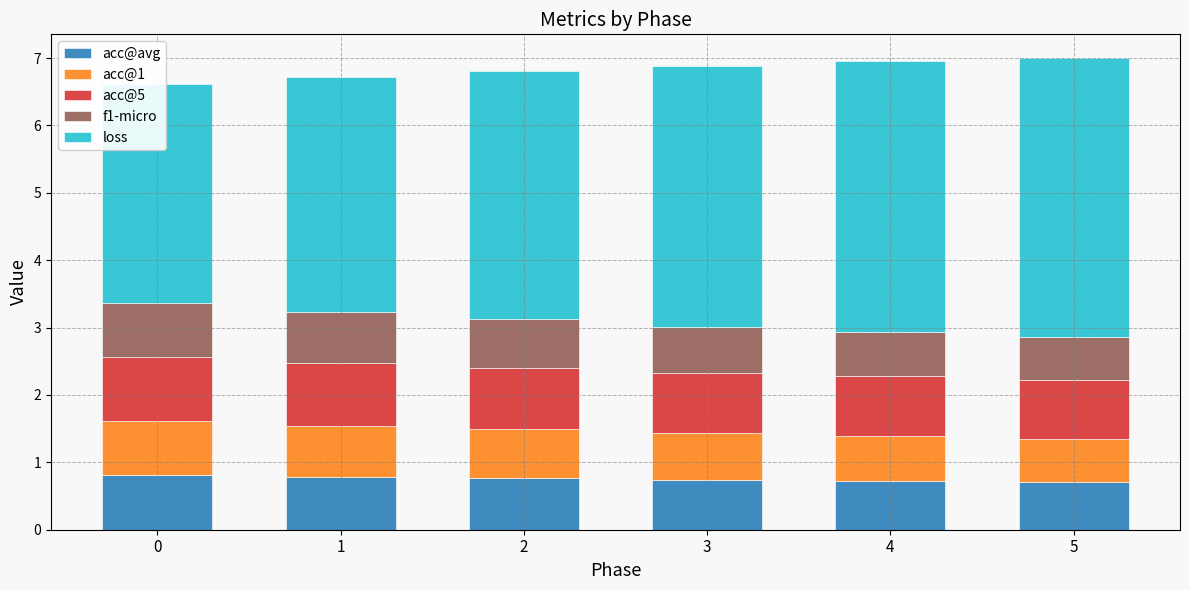

Reading right to left, extract all data points from this chart.

acc@avg: 0.7	0.7	0.7	0.8	0.8	0.8
acc@1: 0.6	0.7	0.7	0.7	0.8	0.8
acc@5: 0.9	0.9	0.9	0.9	0.9	0.9
f1-micro: 0.6	0.7	0.7	0.7	0.8	0.8
loss: 4.1	4.0	3.9	3.7	3.5	3.3